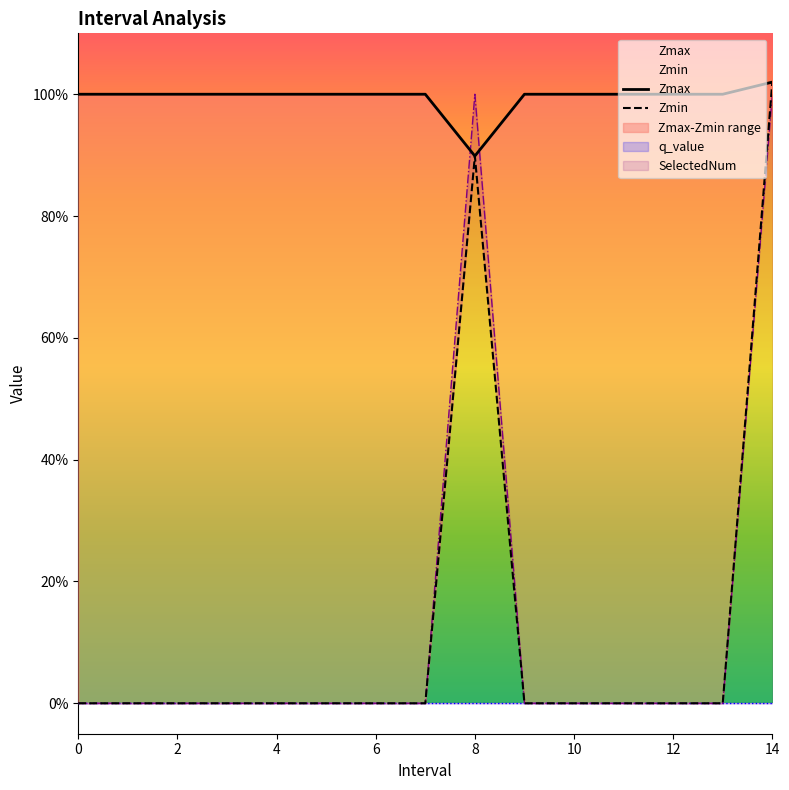

Which category has the highest value in the Zmax series?

14